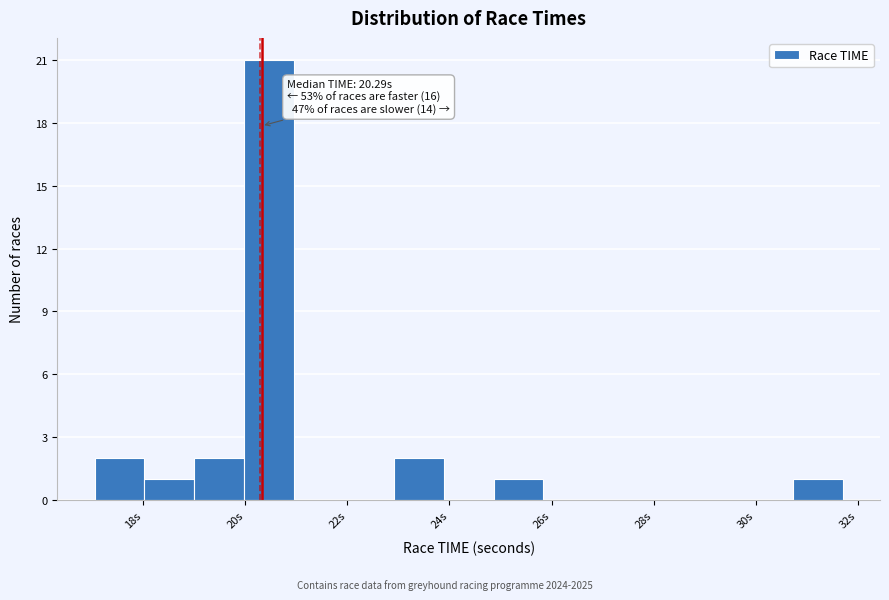

Over which range of the x-axis is the bar tallest?

20.0 to 21.0